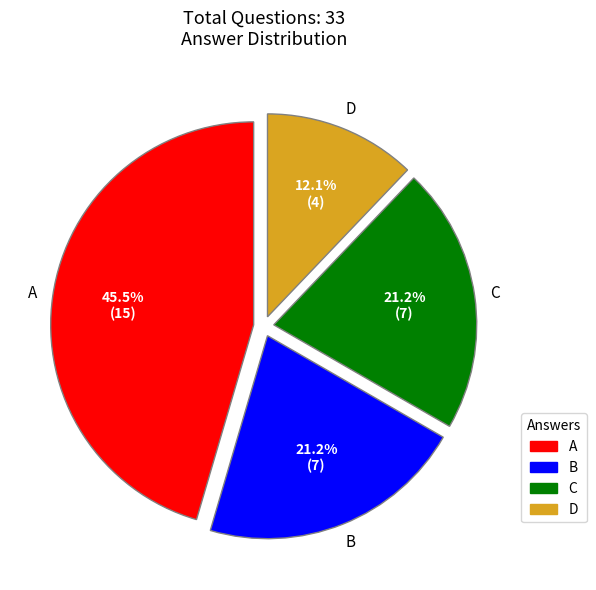

Does any single category account for the majority?

No